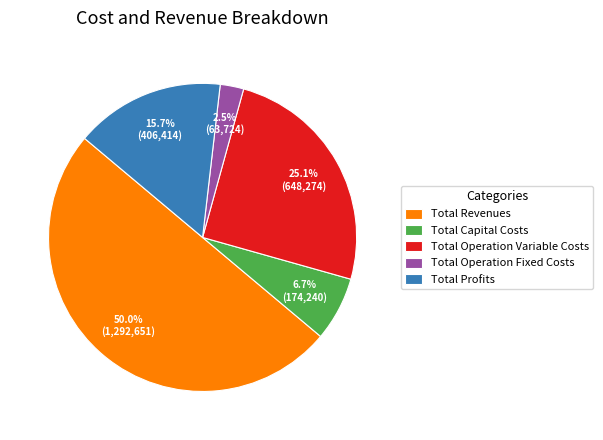

To the nearest percent, what is the combined percentage of Total Capital Costs and Total Operation Fixed Costs?

9%